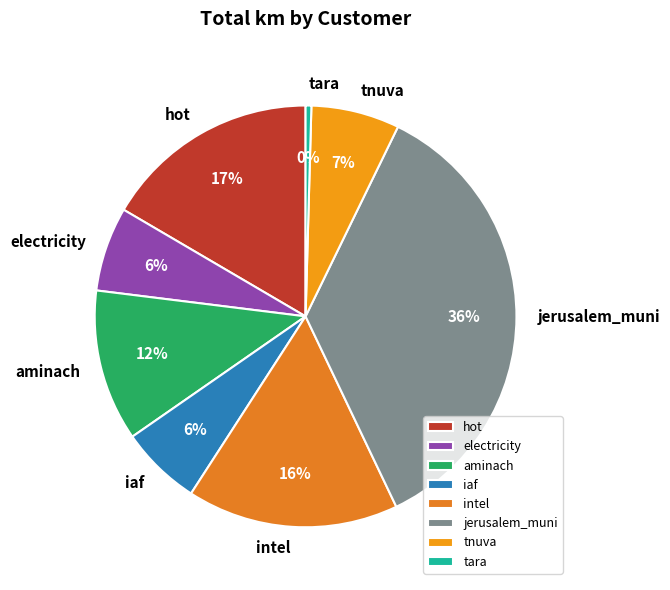

Count the number of slices in the pie.

8